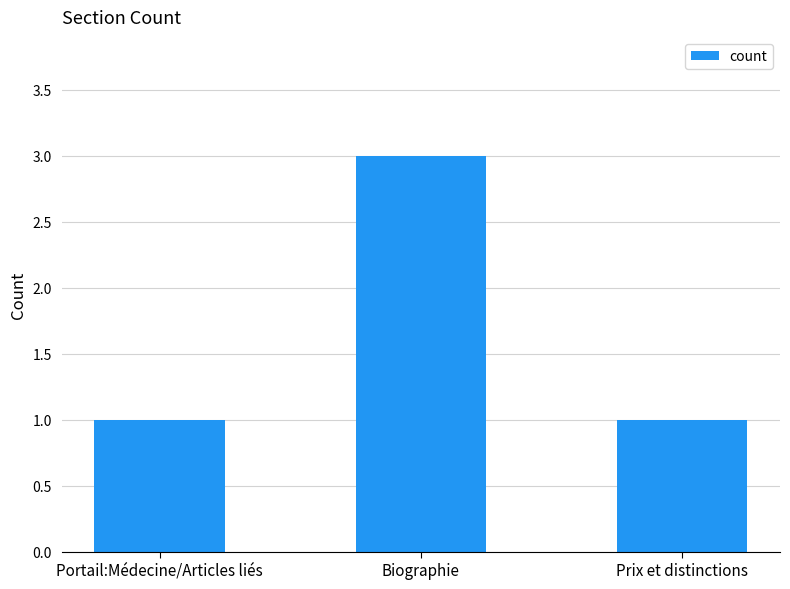

True or false: the data shows 0 at Prix et distinctions.

False